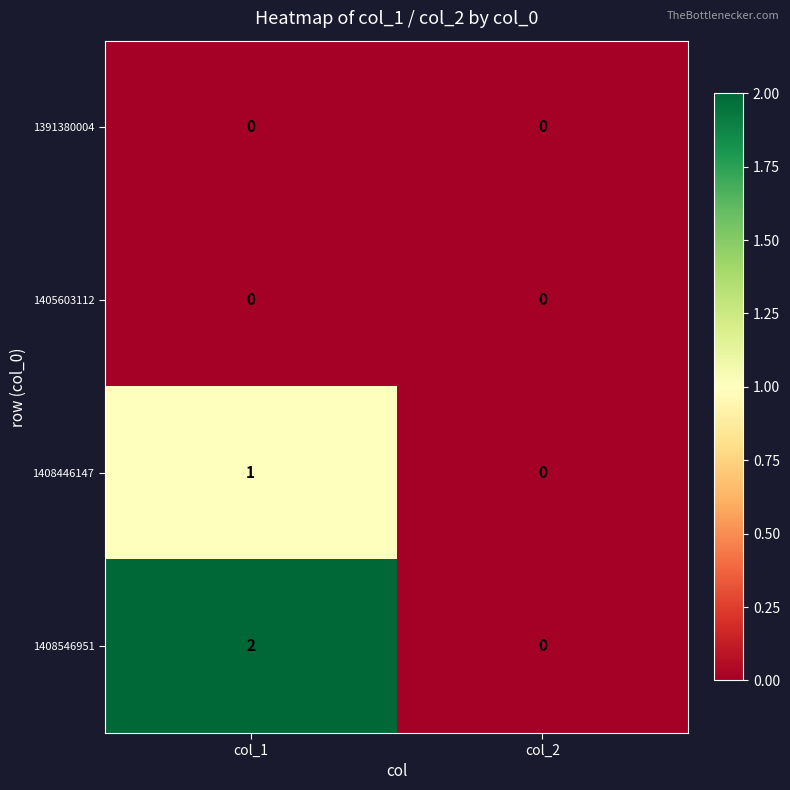

Between col_1 and col_2, which series saw the biggest shift?

1408546951